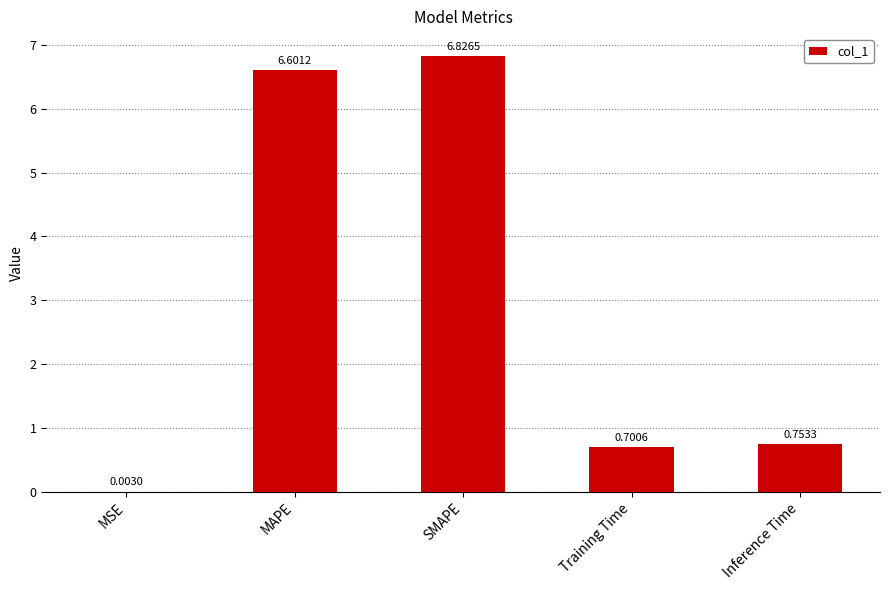

What is the change in value from Training Time to Inference Time?

+0.1